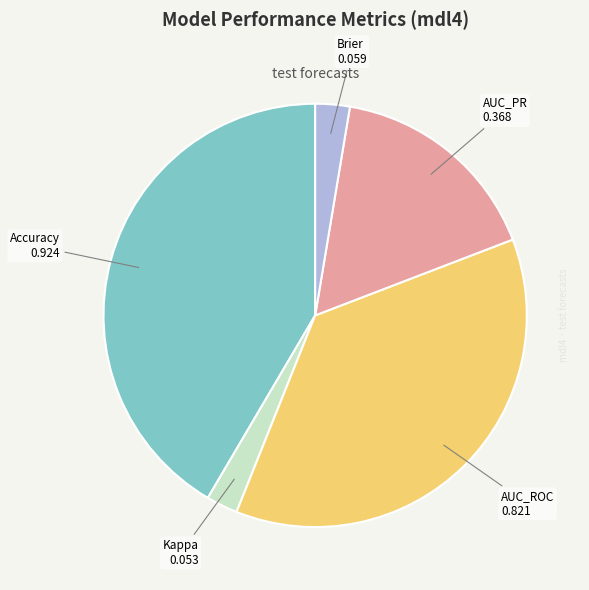

How many slices are in this pie chart?

5